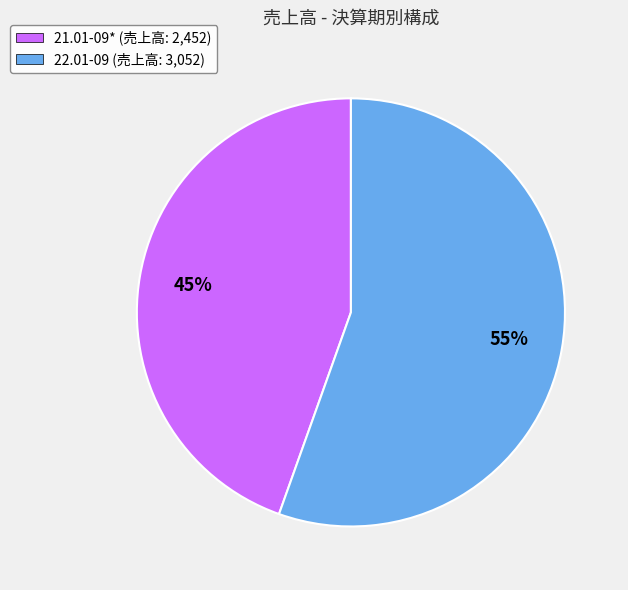

Which category accounts for the majority?

22.01-09